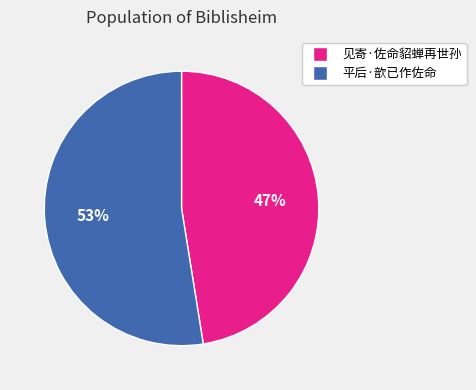

How many segments does this pie chart have?

2